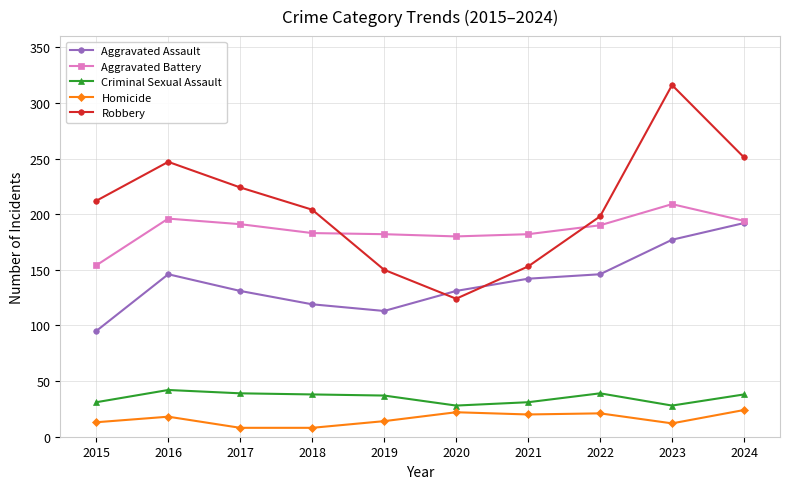

How many series are shown in this chart?

5